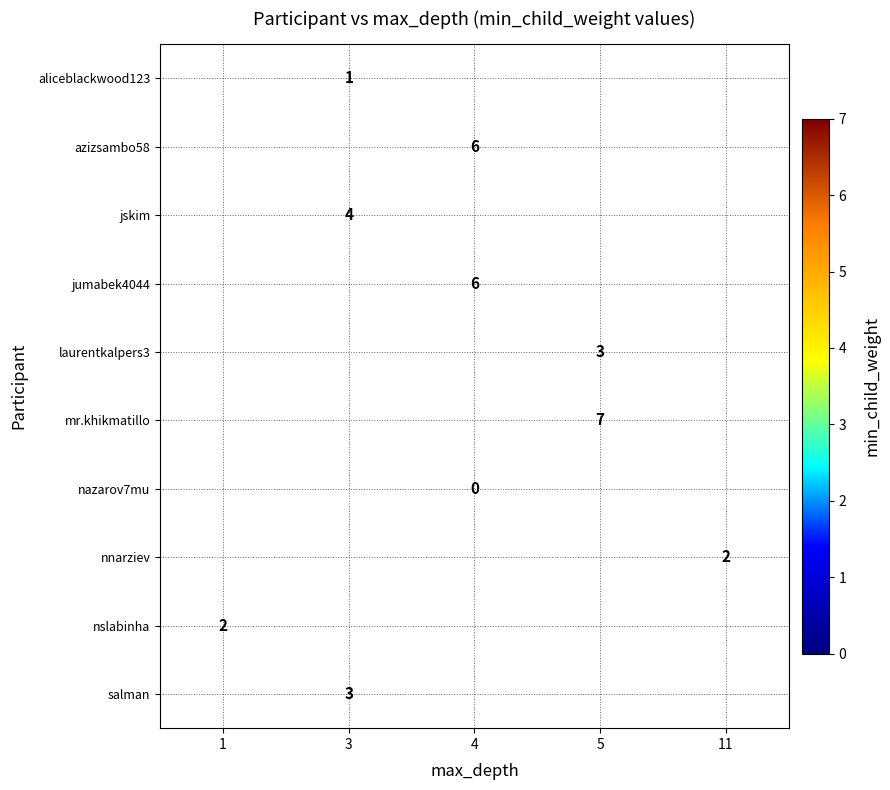

Which label corresponds to the largest value in the chart?

5